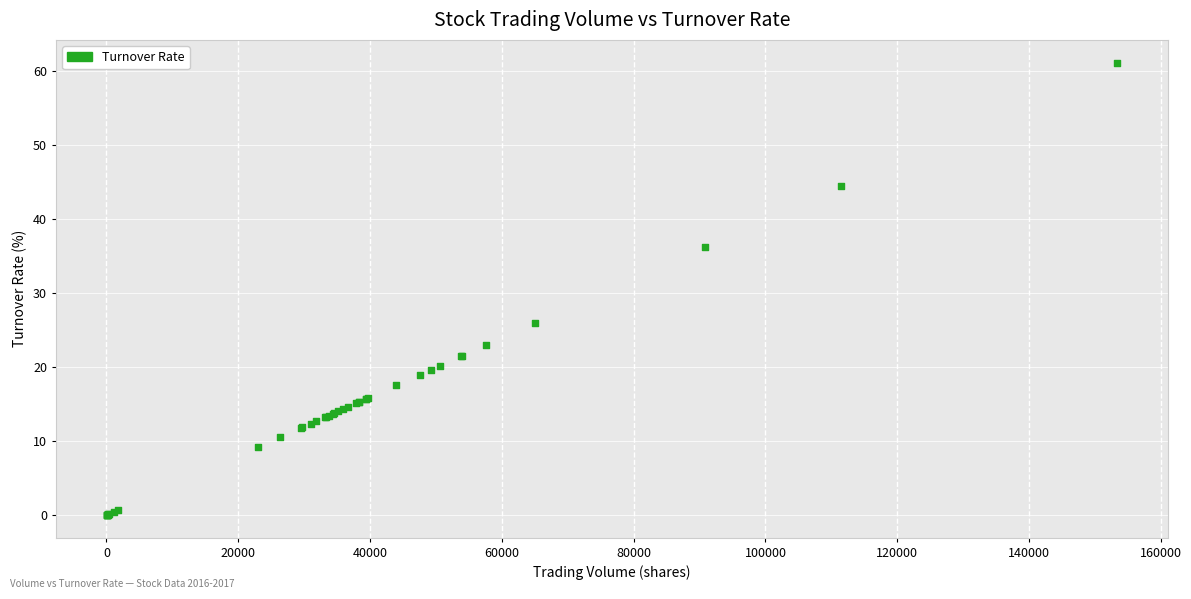

What Y value in the scatter plot is closest to 30?

25.9